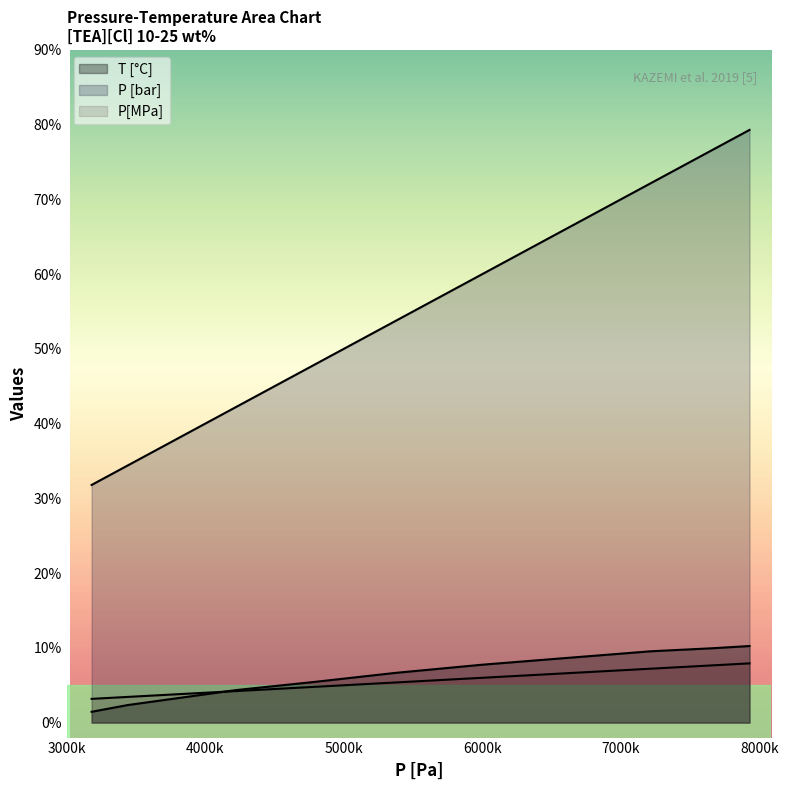

What is the sum of the P[MPa] values at 7930000 and 6000000?

13.9